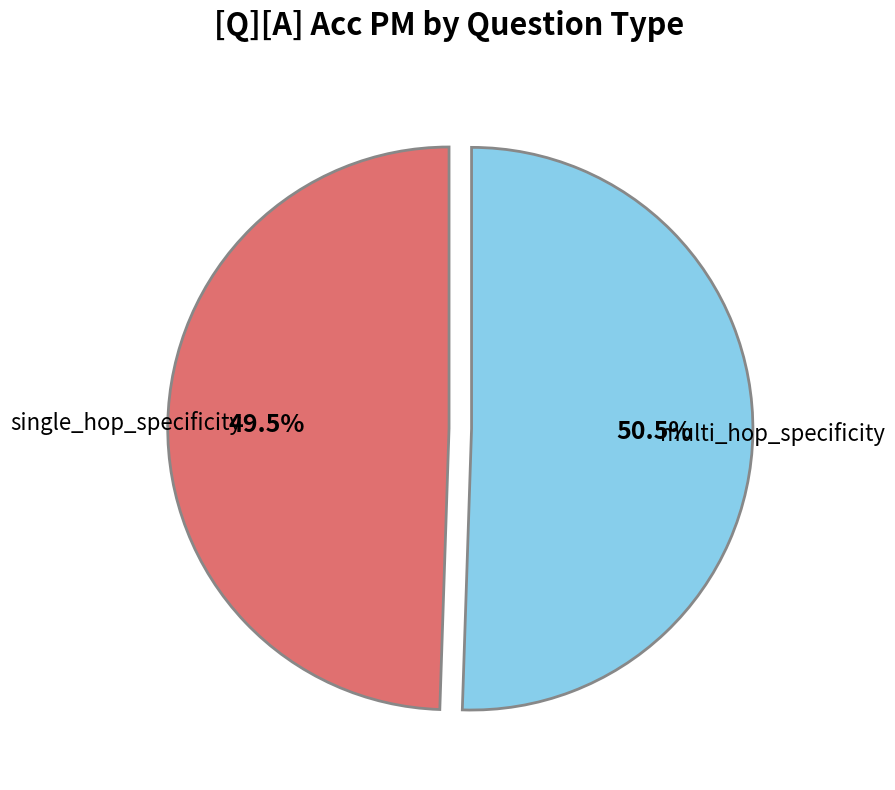

Count the number of slices in the pie.

2